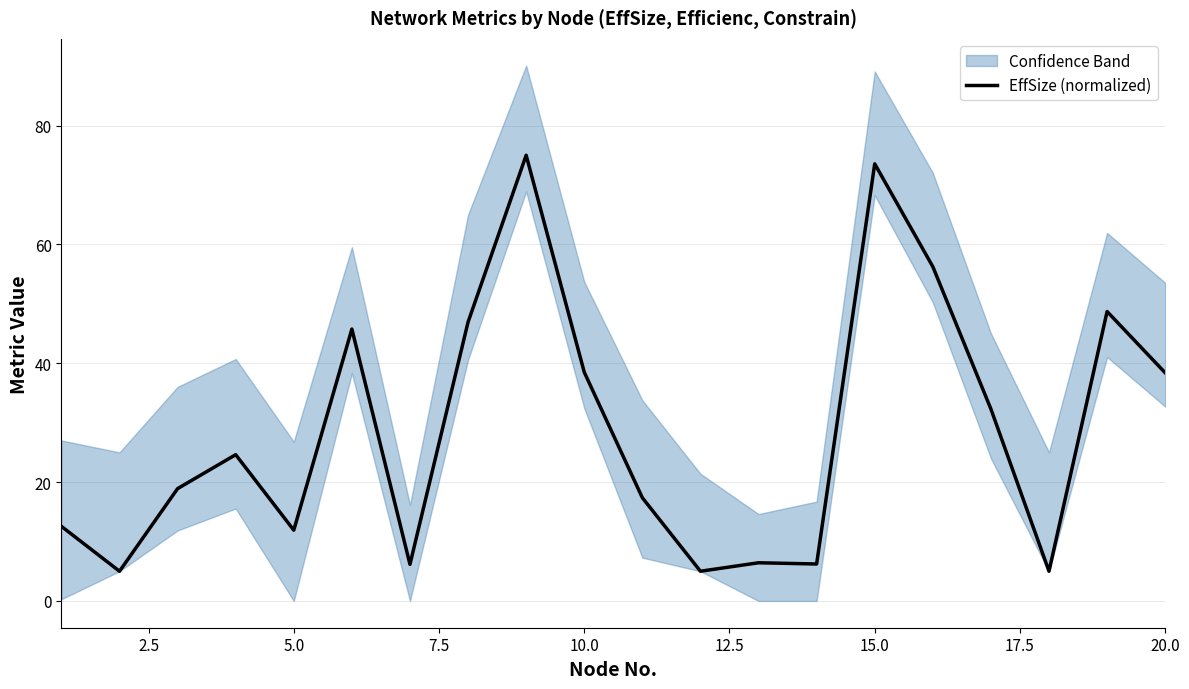

How many lines are shown in the chart?

1